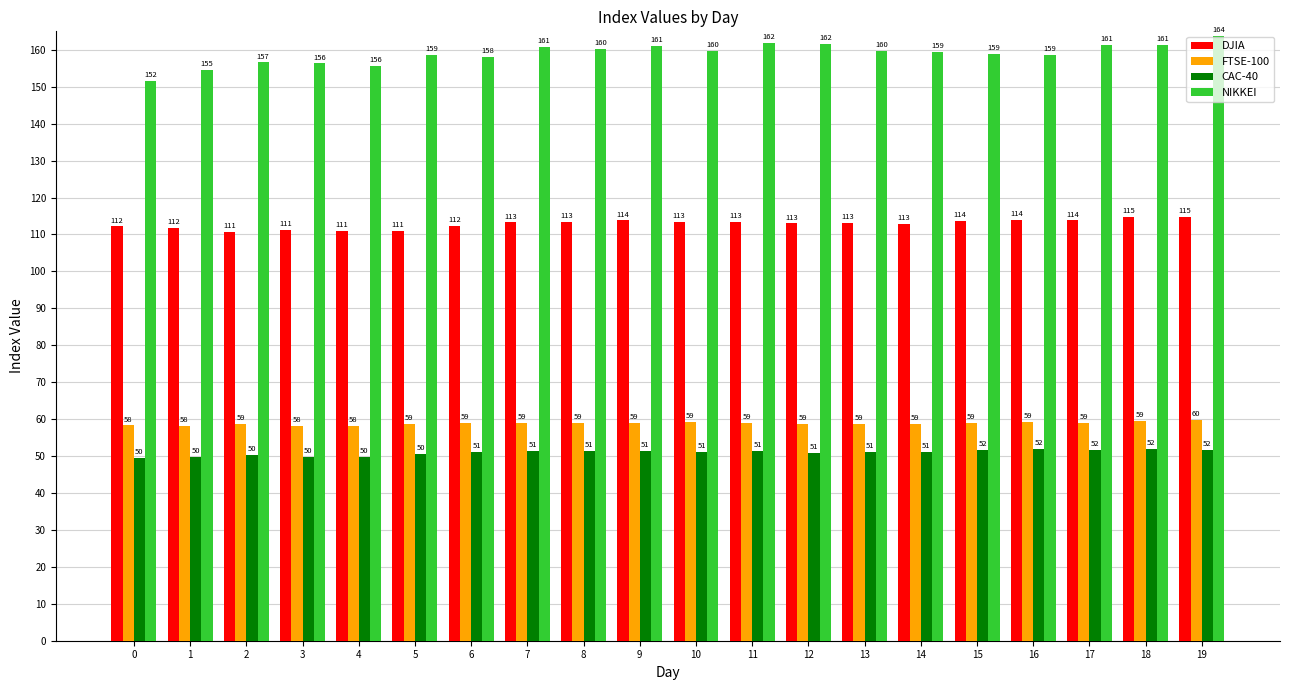

What is the value of the CAC-40 bar at the 14th from the left?

51.1